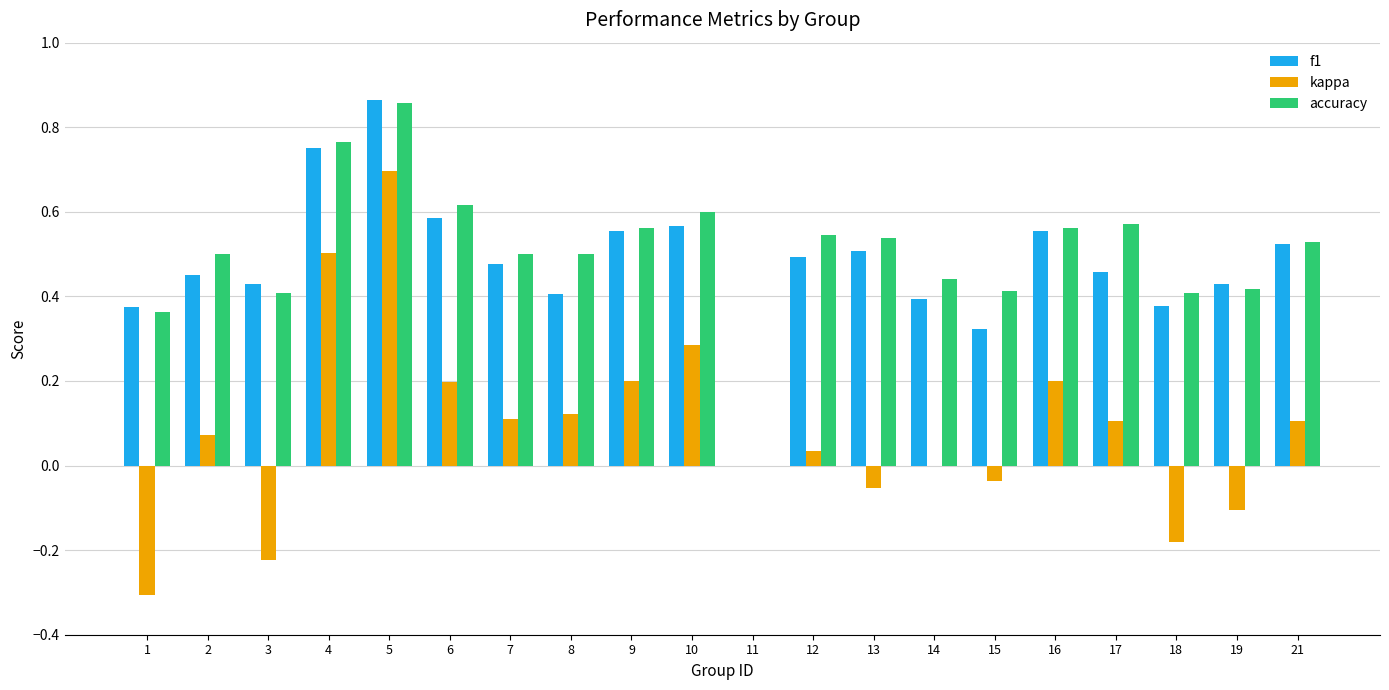

Between 19 and 21, which series saw the biggest shift?

kappa